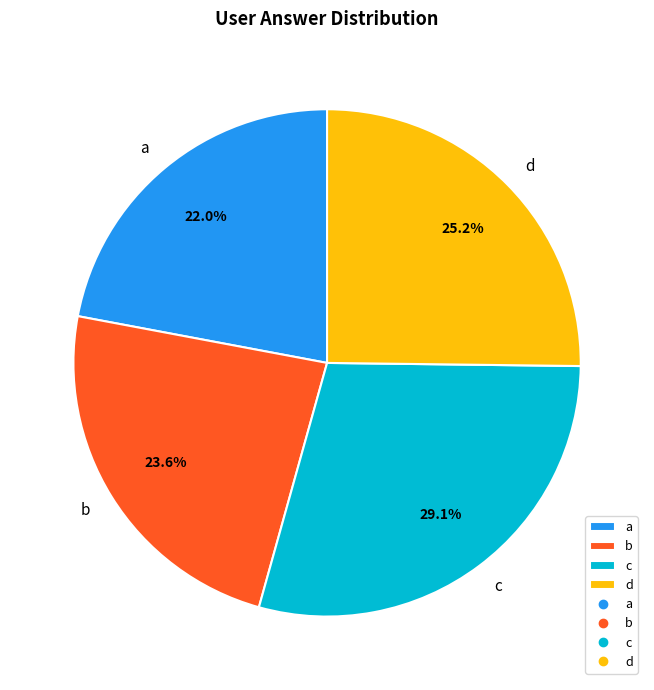

Between a and c, which is larger?

c